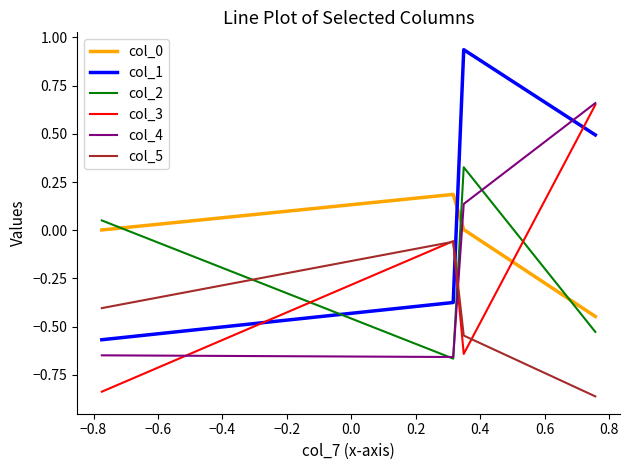

How many intersections are there between col_2 and col_3?

3